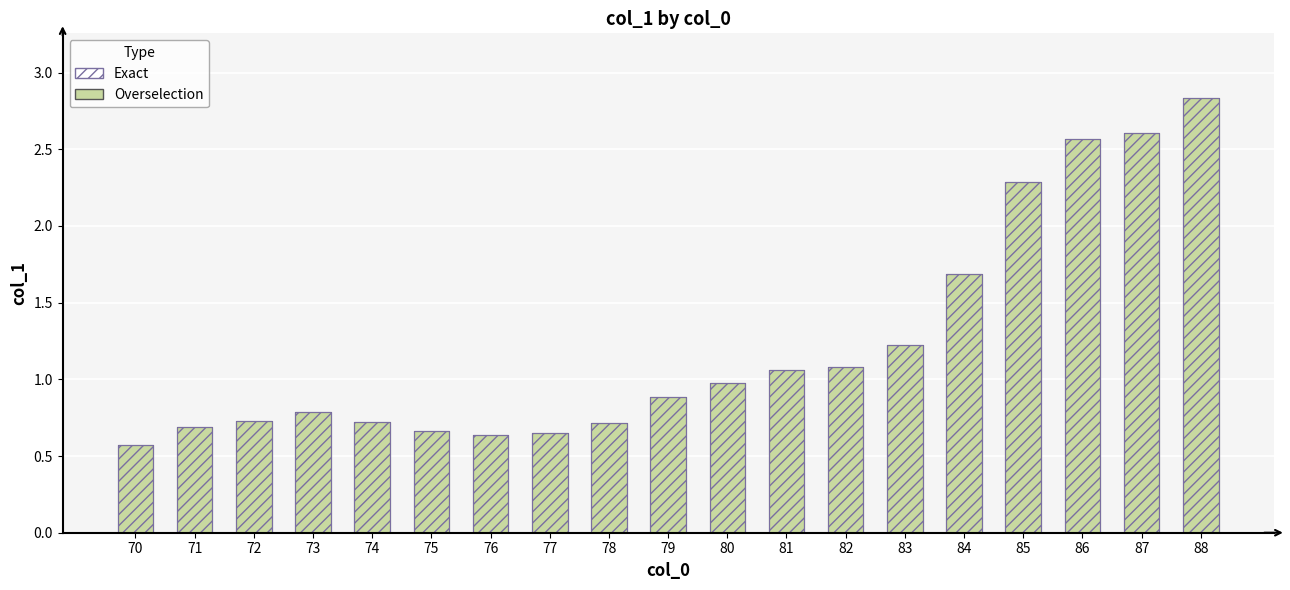

What is the maximum value for col_1 (hatched)?

2.8